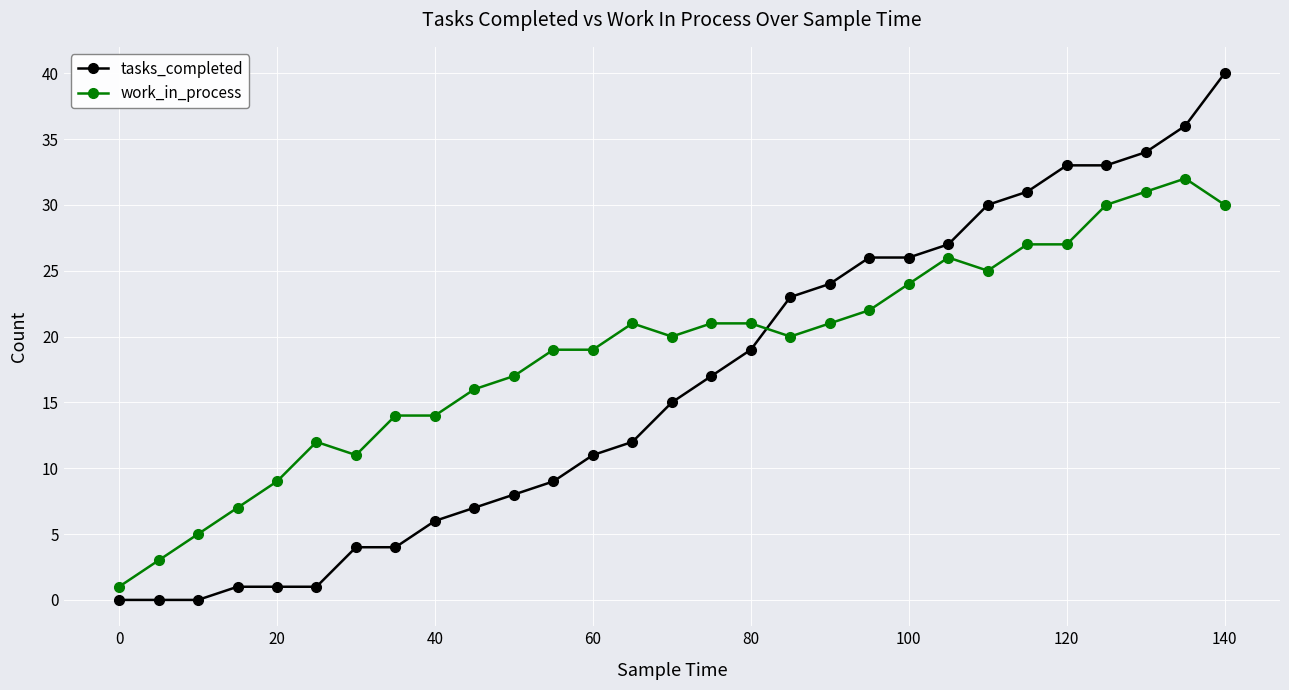

List the series in order of their peak value, lowest first.

work_in_process, tasks_completed